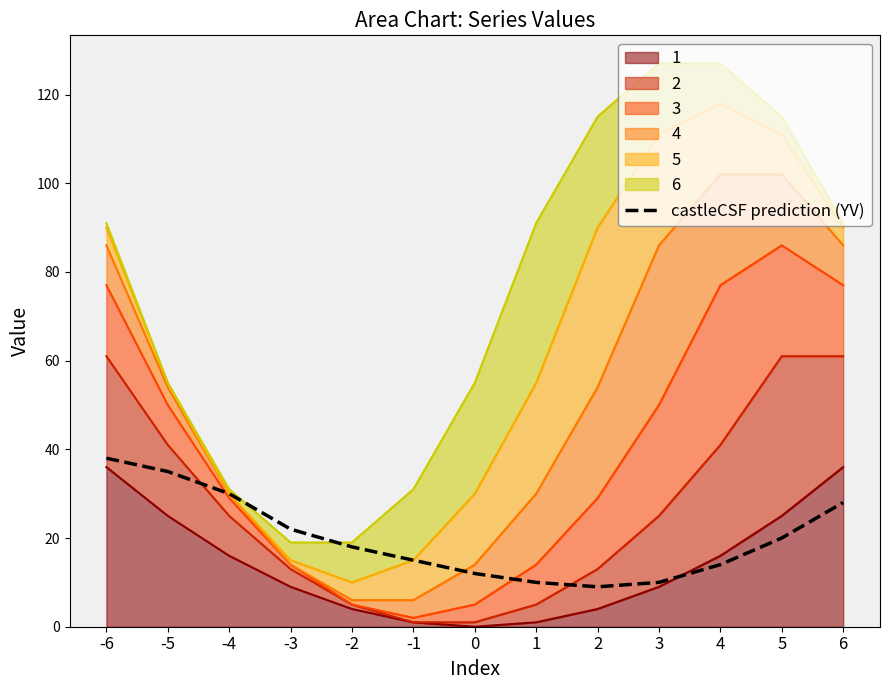

What is the sum of the values at 6 and 1?

38